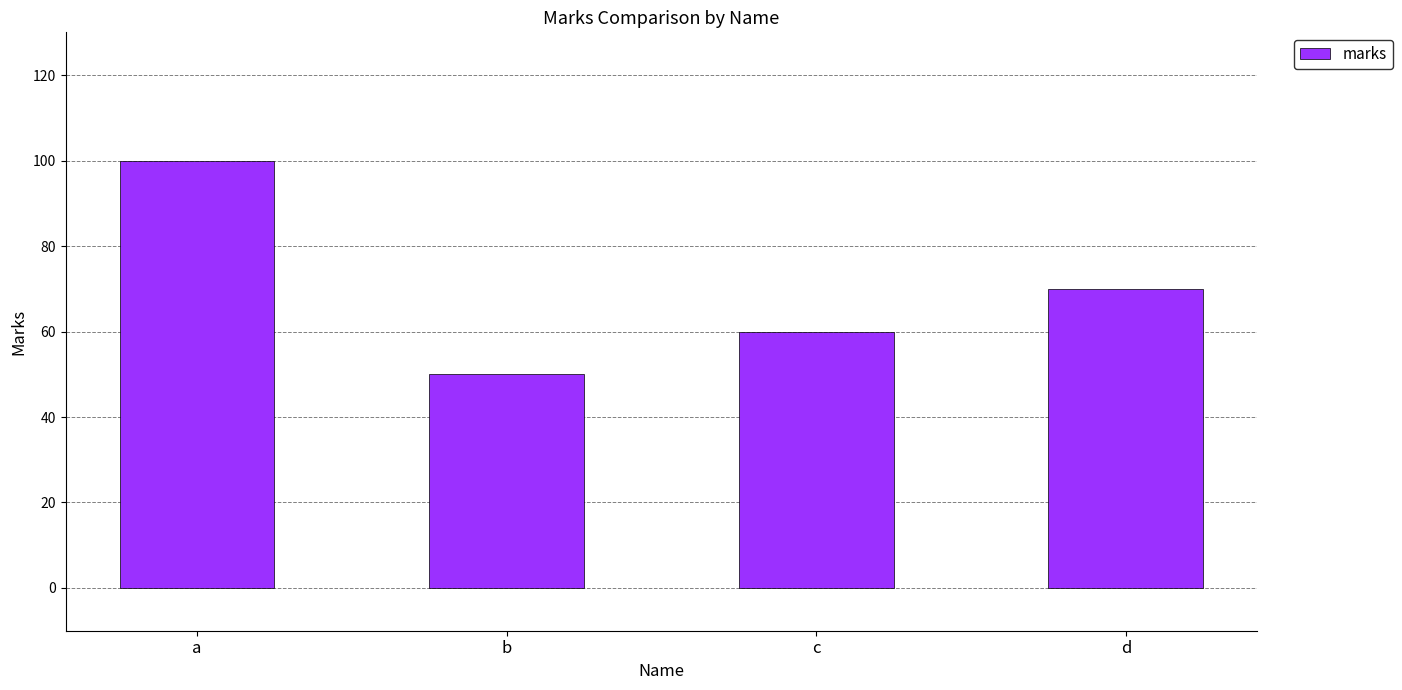

What is the difference between the values at c and b?

10